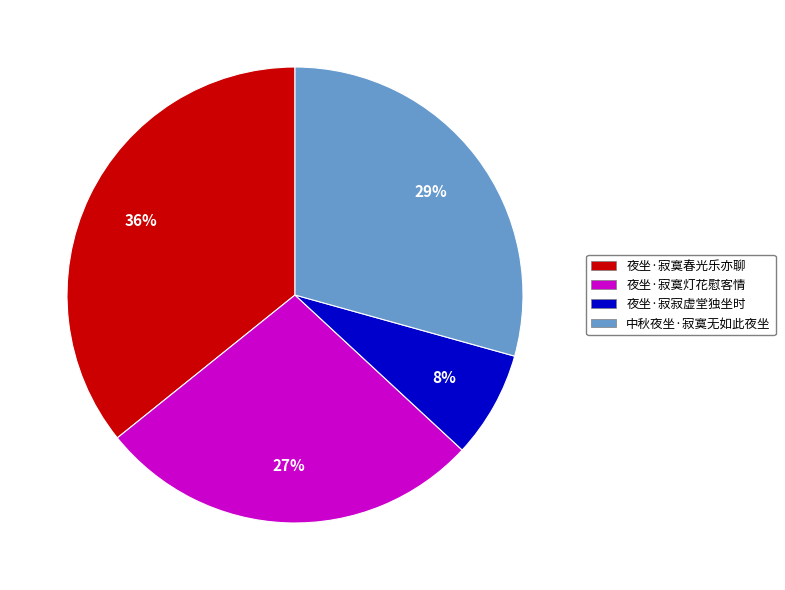

Combined, do 夜坐·寂寞灯花慰客情 and 夜坐·寂寞春光乐亦聊 account for over 50%?

Yes